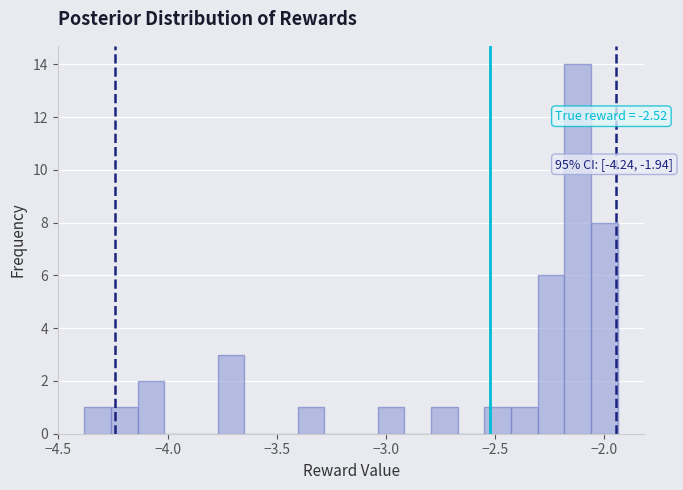

Read against the x-axis, roughly where is the centre of the tallest bar?

-2.10